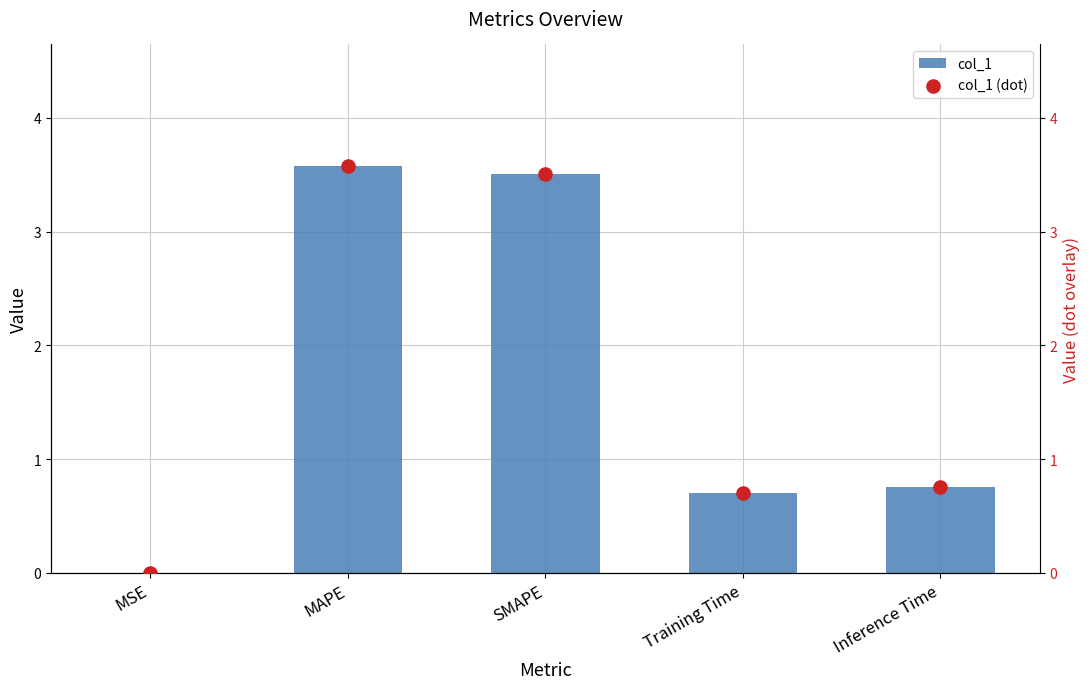

Which series has the largest total across all categories?

col_1